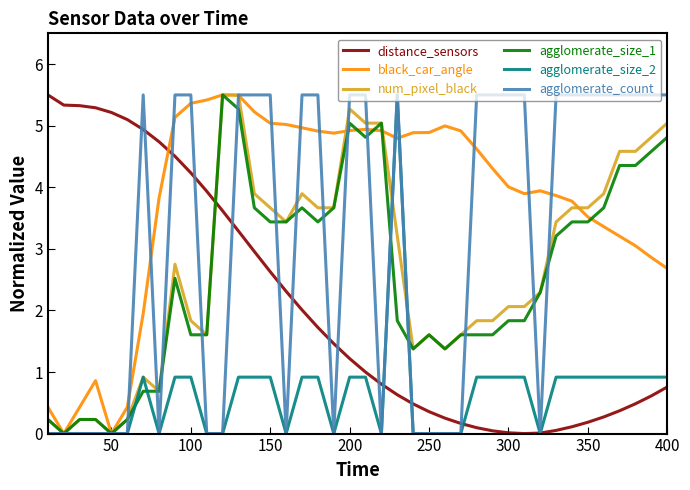

Which series has the largest total across all categories?

black_car_angle